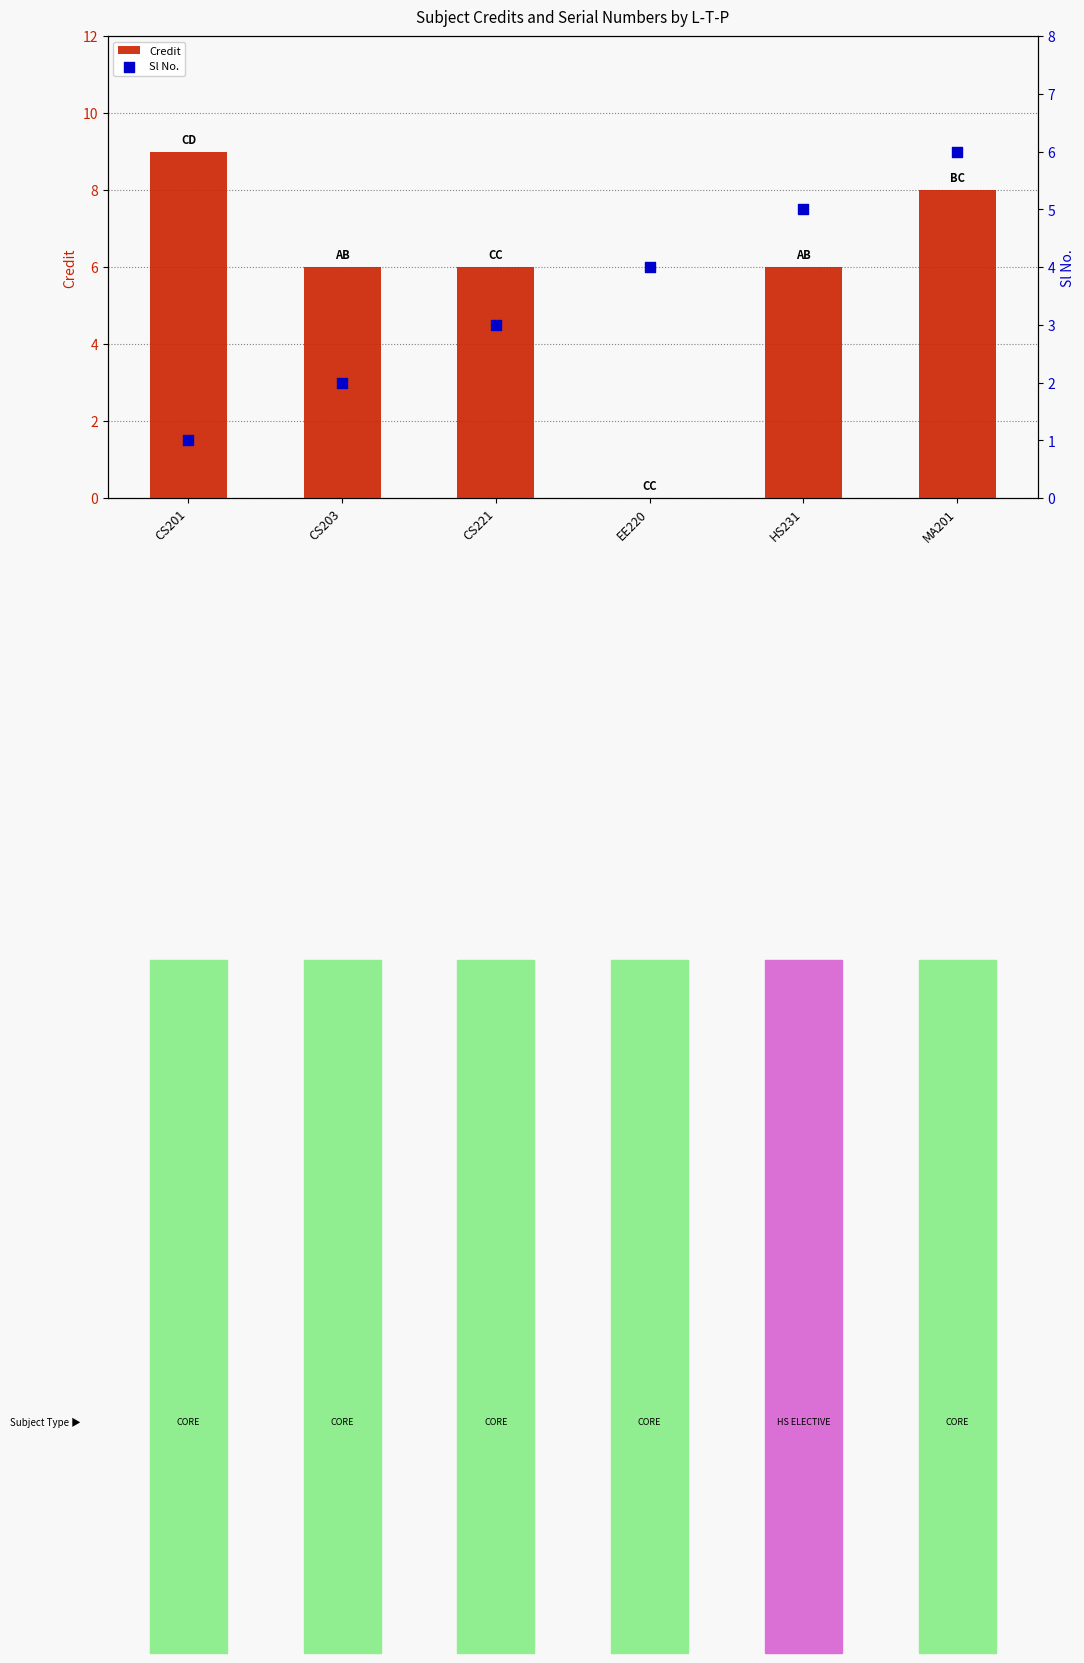

Which series contains the lowest Y value?

Credit